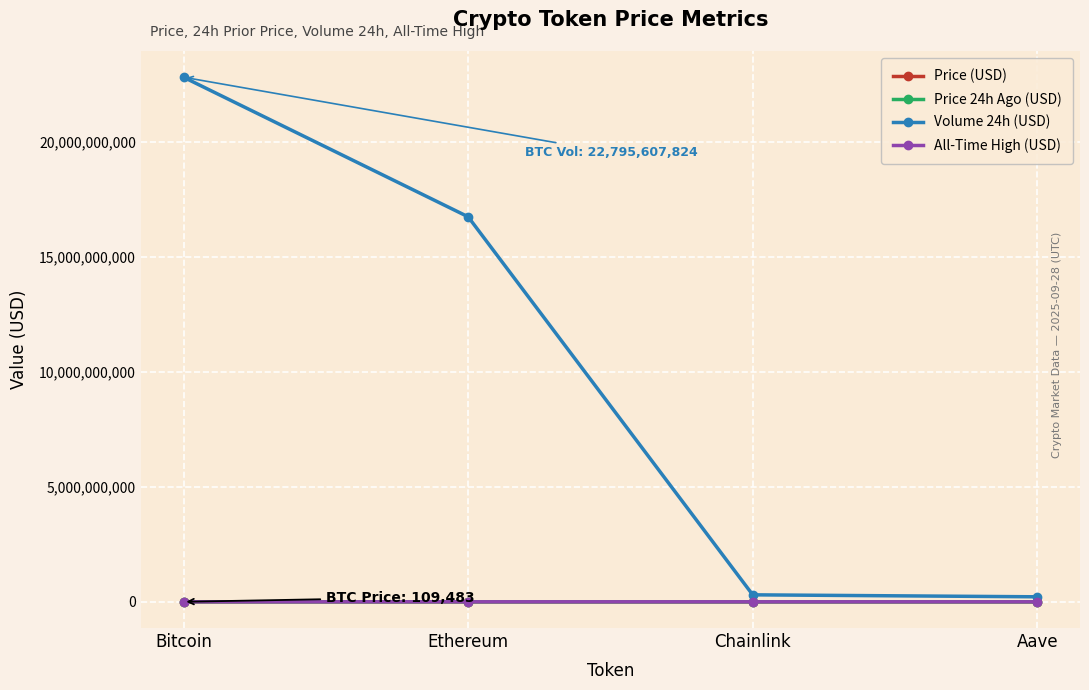

What is the highest value of the Price 24h Ago (USD) series?

109636.0